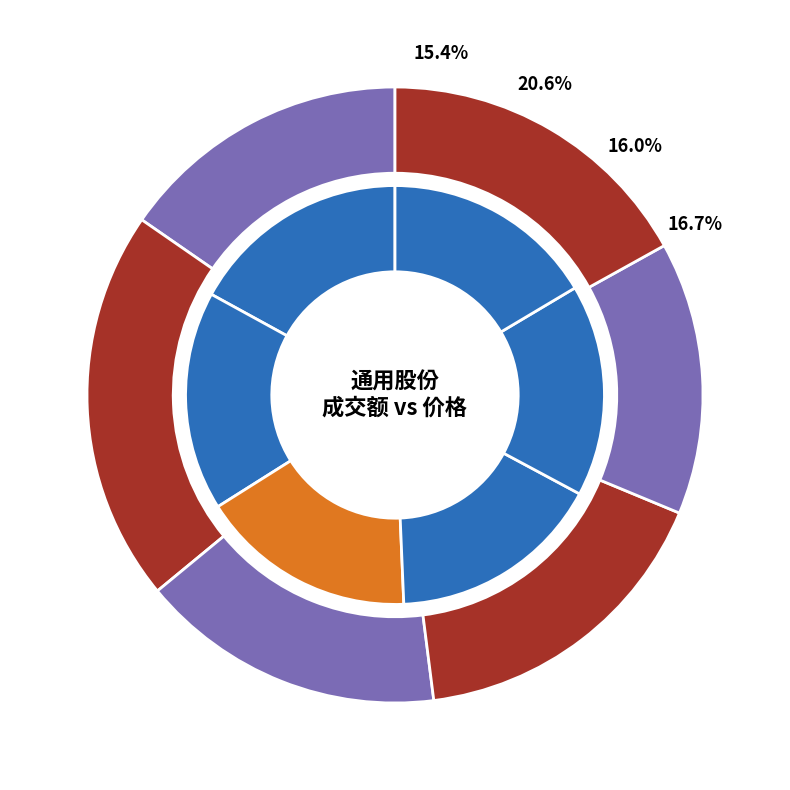

Is 2022-11-15 the majority of the pie?

No